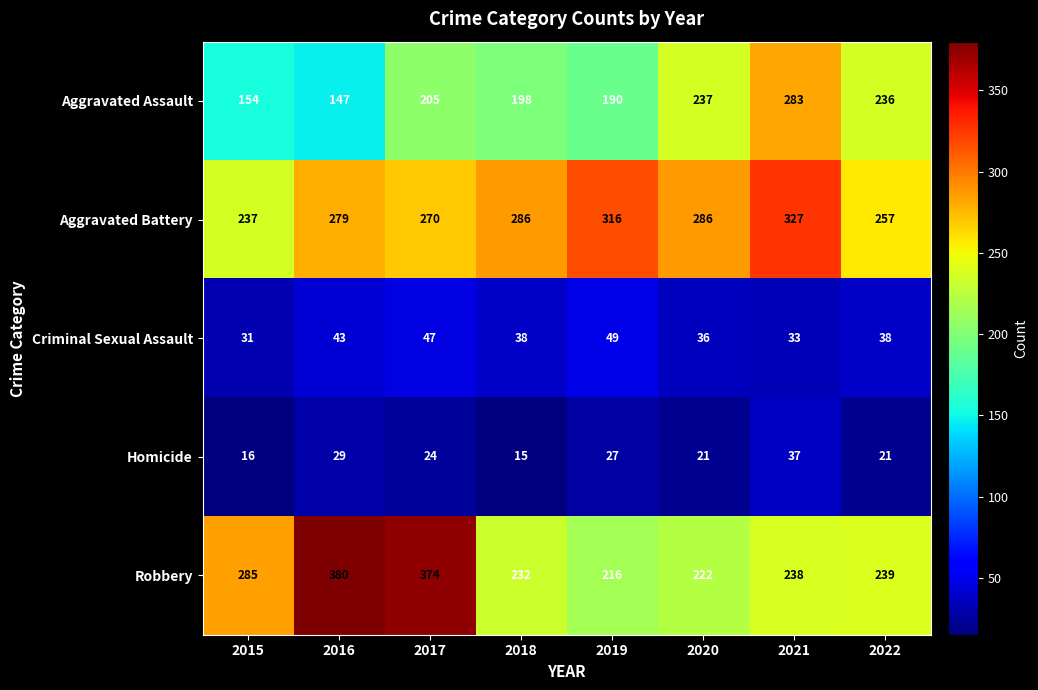

The value of Aggravated Battery at 2017 is 180. True or false?

False